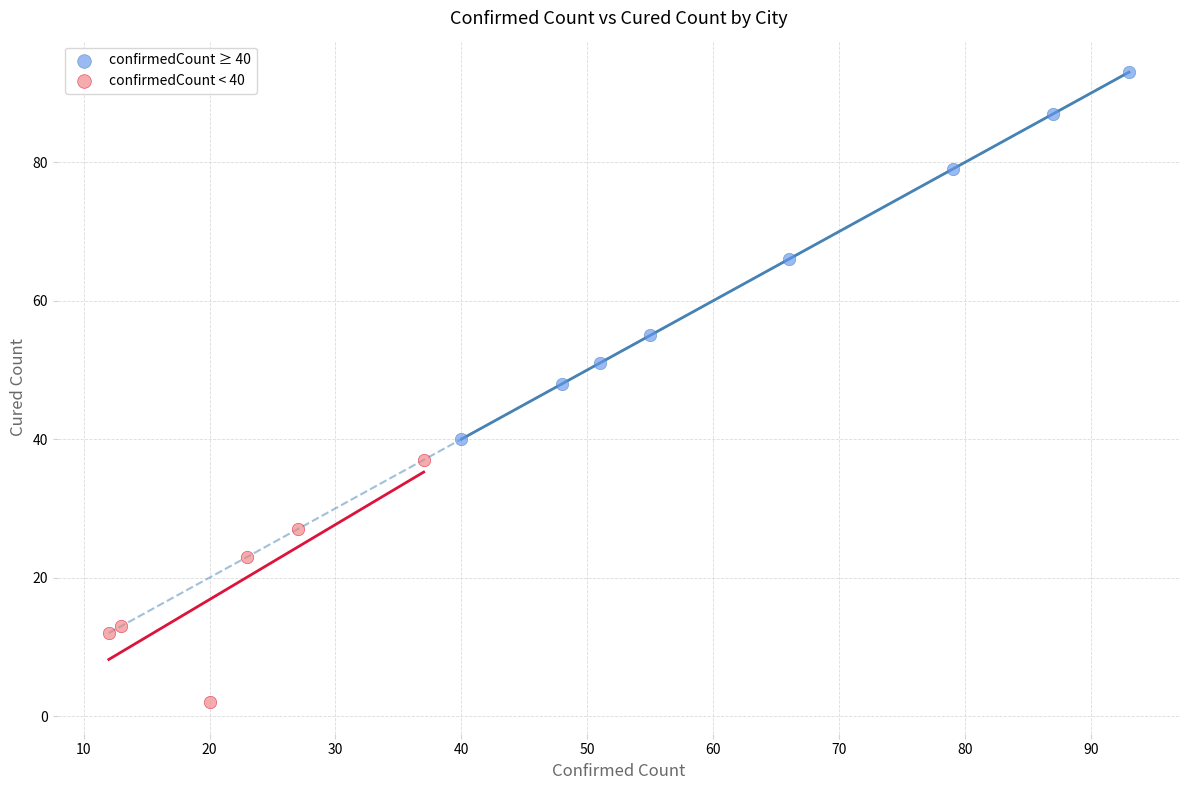

Which series reaches the minimum Y coordinate?

confirmedCount < 40